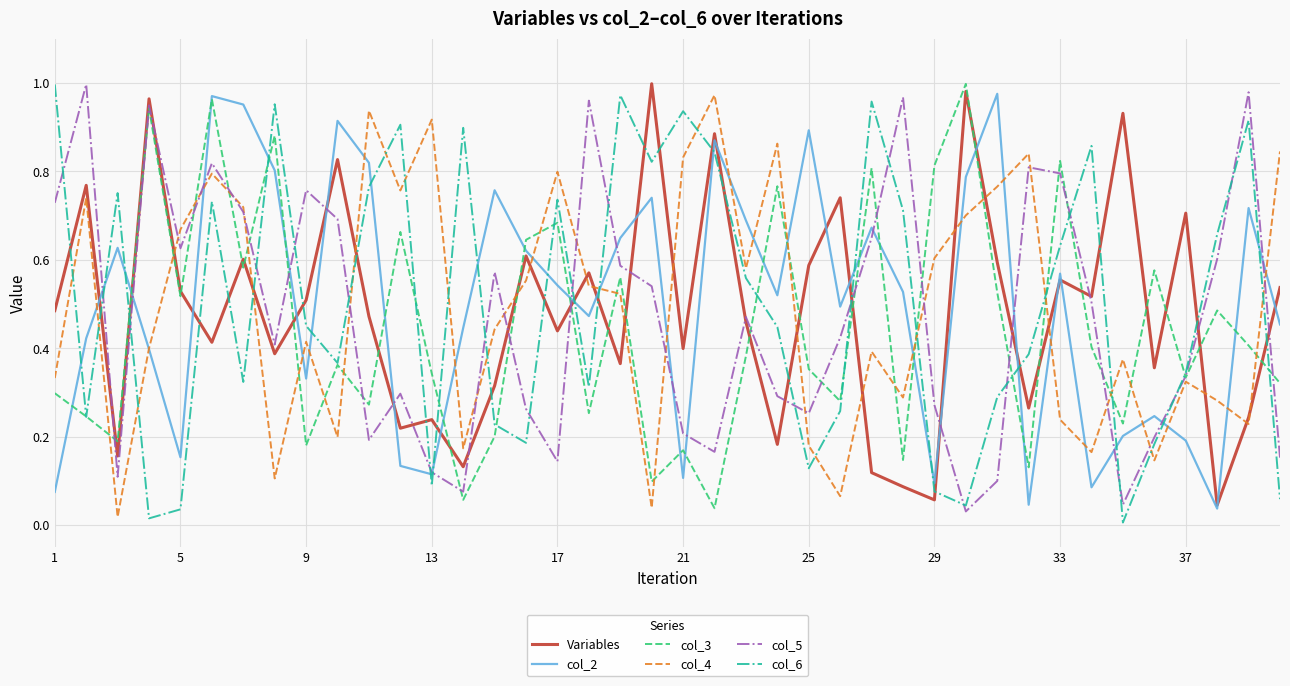

At how many categories does at least one series exceed 0?

40